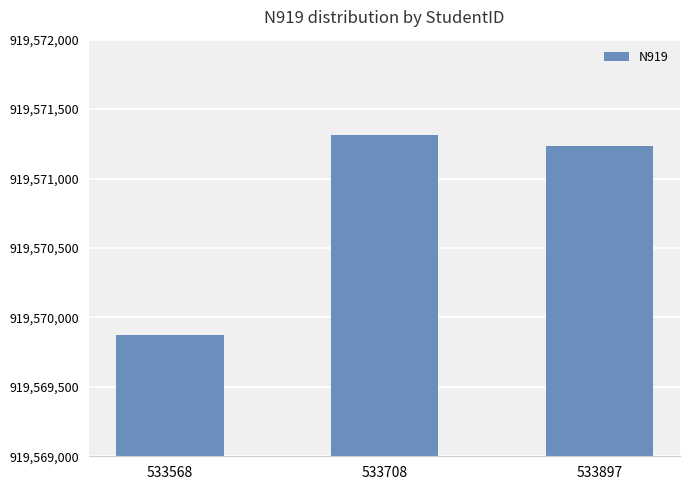

Which category has the lowest value across all series?

533568